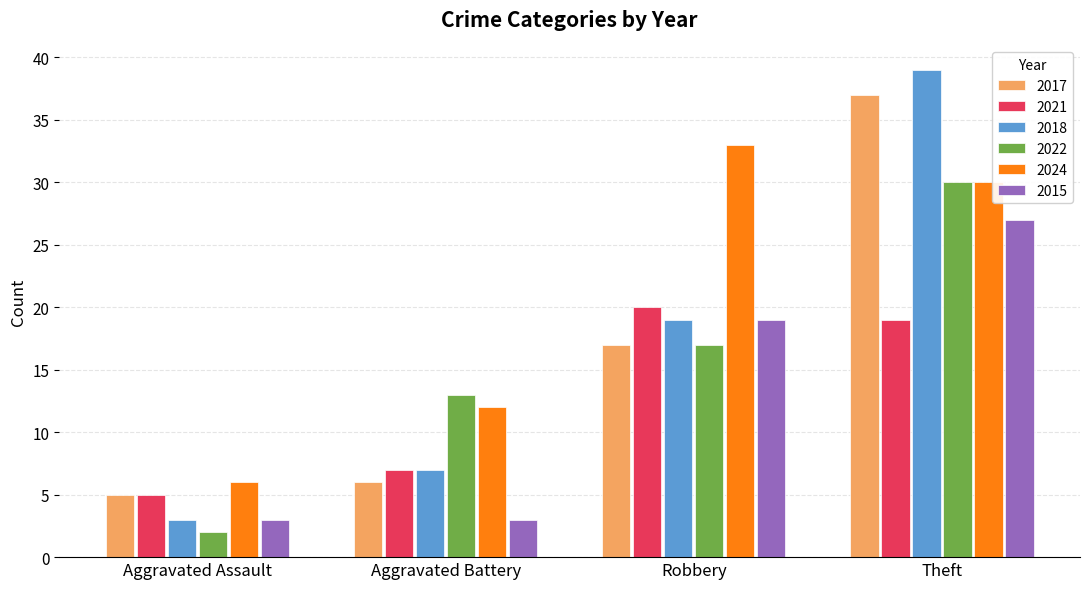

List the labels in order of 2022 value, smallest first.

Aggravated Assault, Aggravated Battery, Robbery, Theft